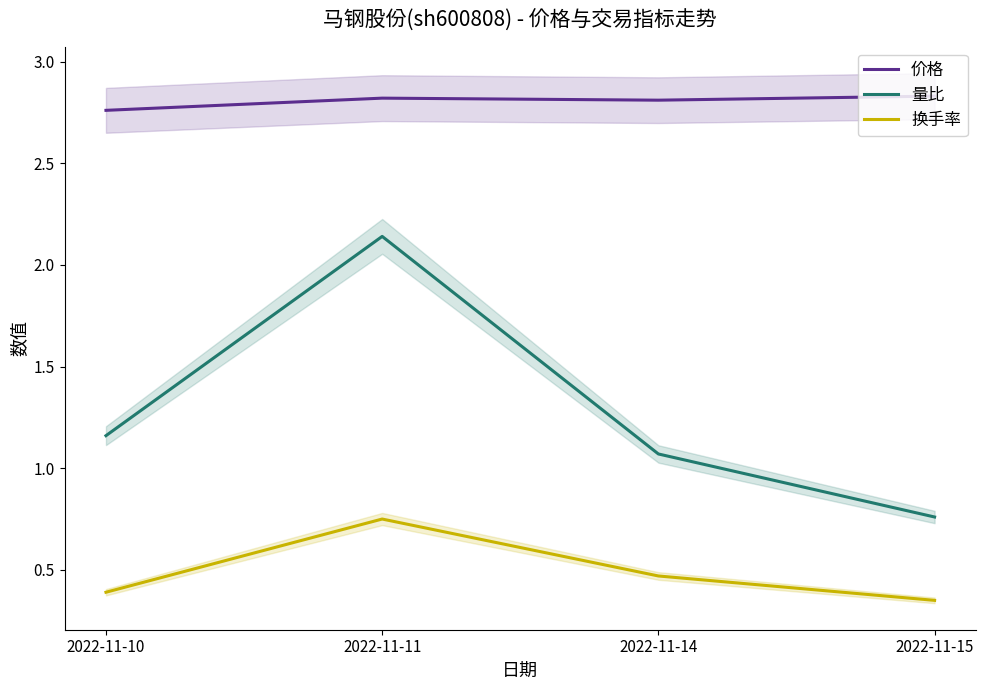

Where does the 量比 series first go above 1?

2022-11-10